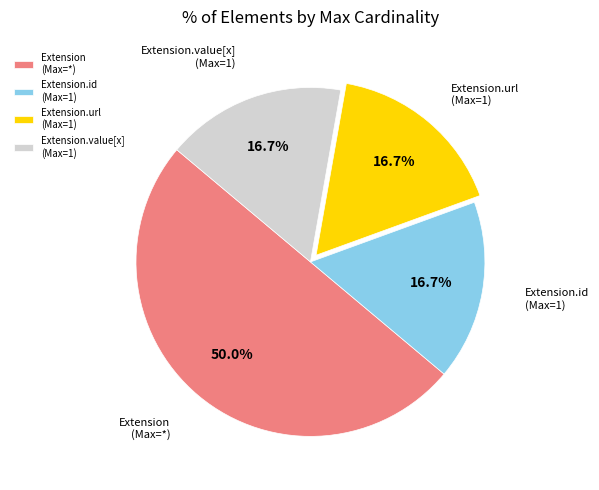

How many segments does this pie chart have?

4